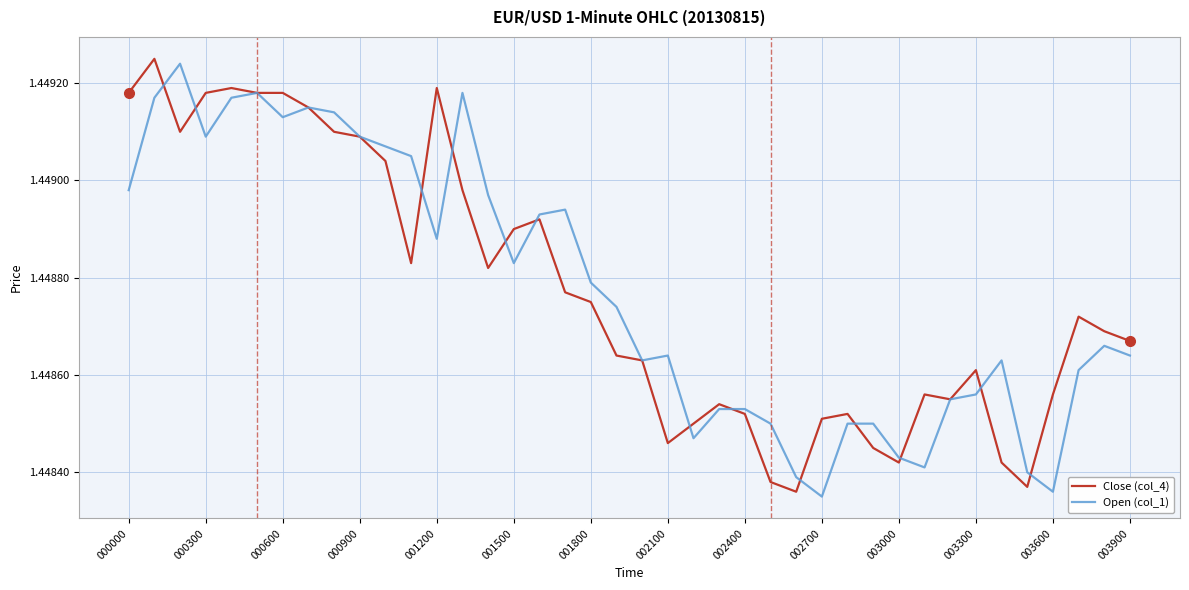

Which series ends up on top after the final intersection of Open (col_1) and Close (col_4)?

Close (col_4)